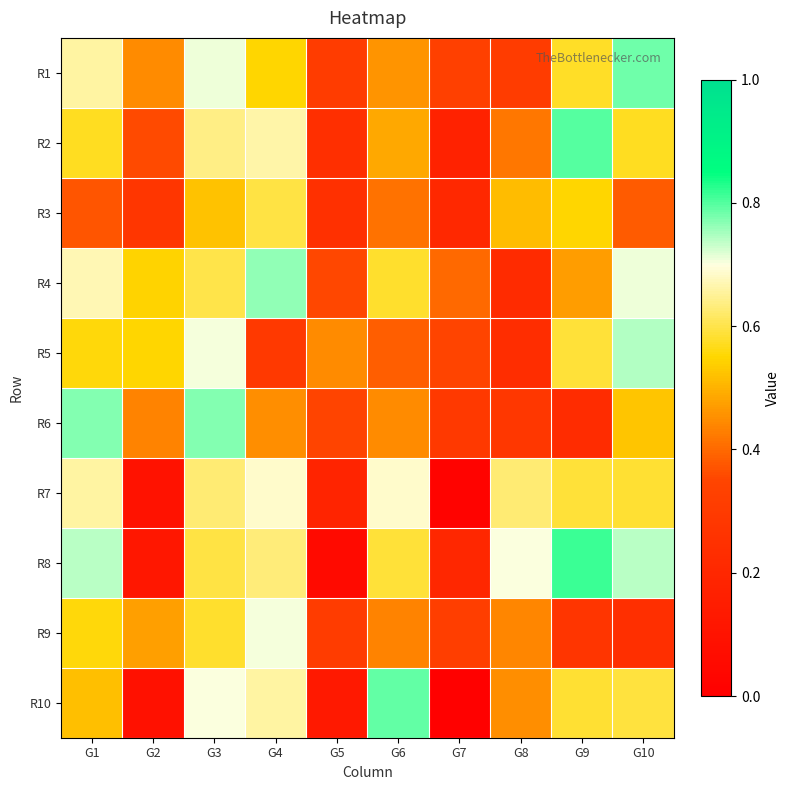

Between G4 and G2, which is larger?

G4